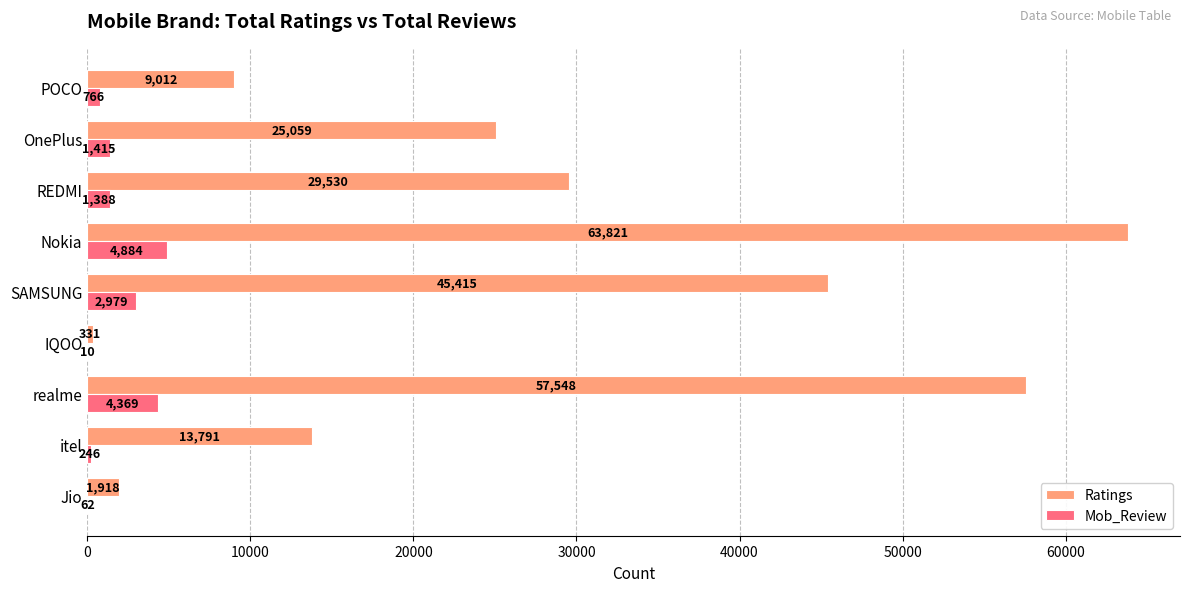

Between realme and IQOO, which series saw the biggest shift?

Ratings